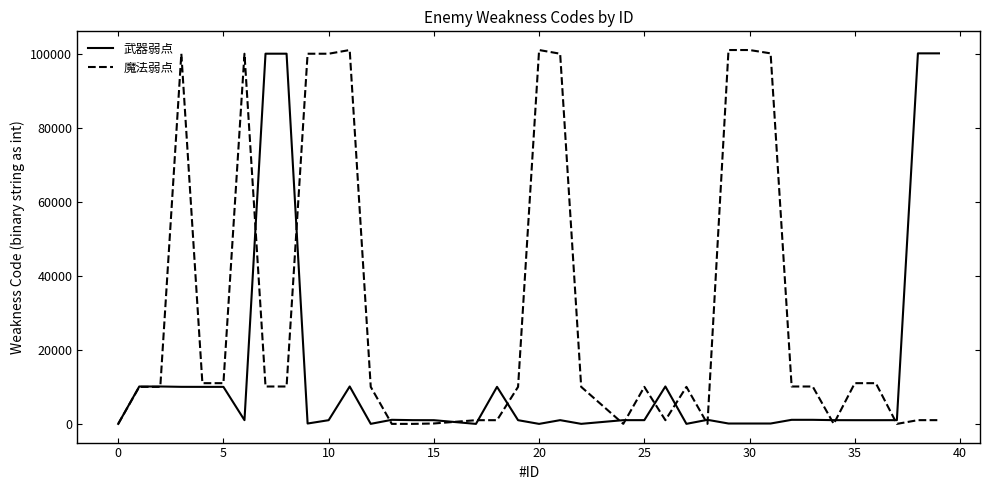

What is the highest value of the 武器弱点 series?

100100